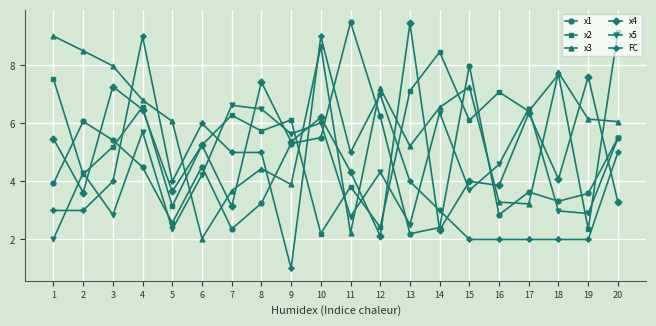

Which label corresponds to the smallest value in the chart?

9